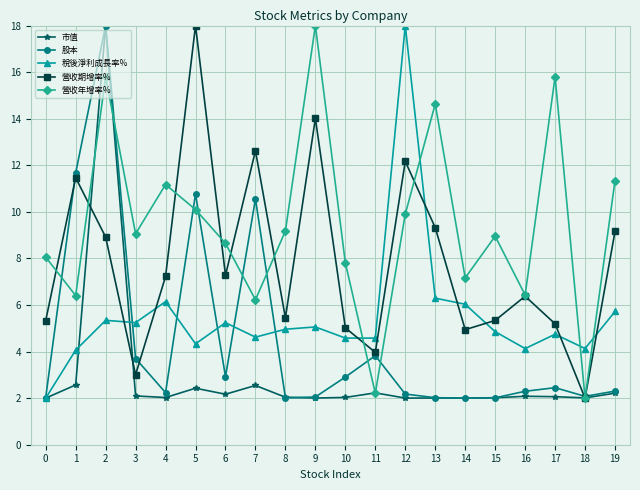

How many data points does each series have?

20